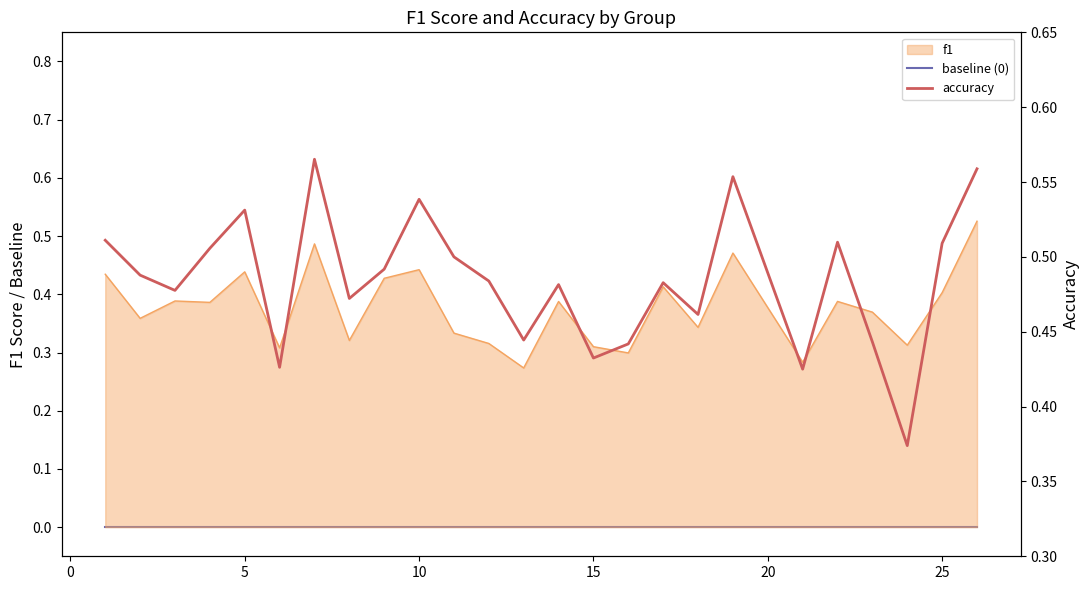

Is the value of baseline (0) at 0 greater than the value of accuracy at 15?

No